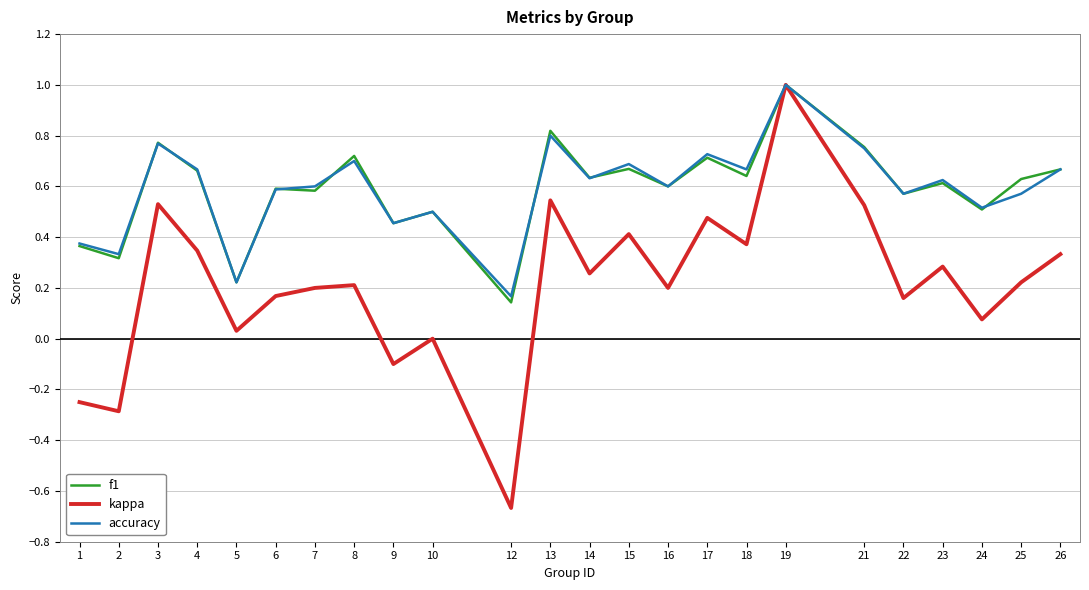

What are all the series names shown in the legend?

f1, kappa, accuracy